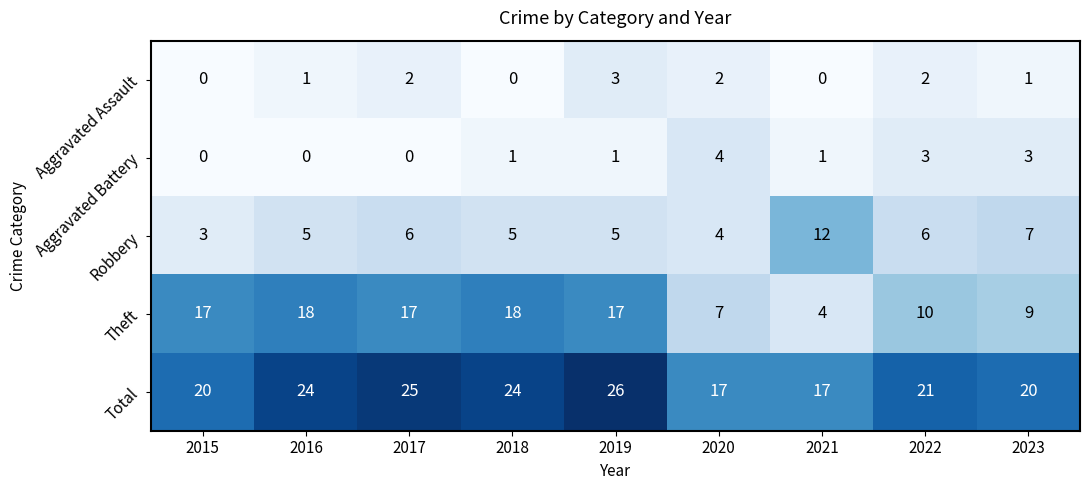

Which series has the widest spread of values?

Theft